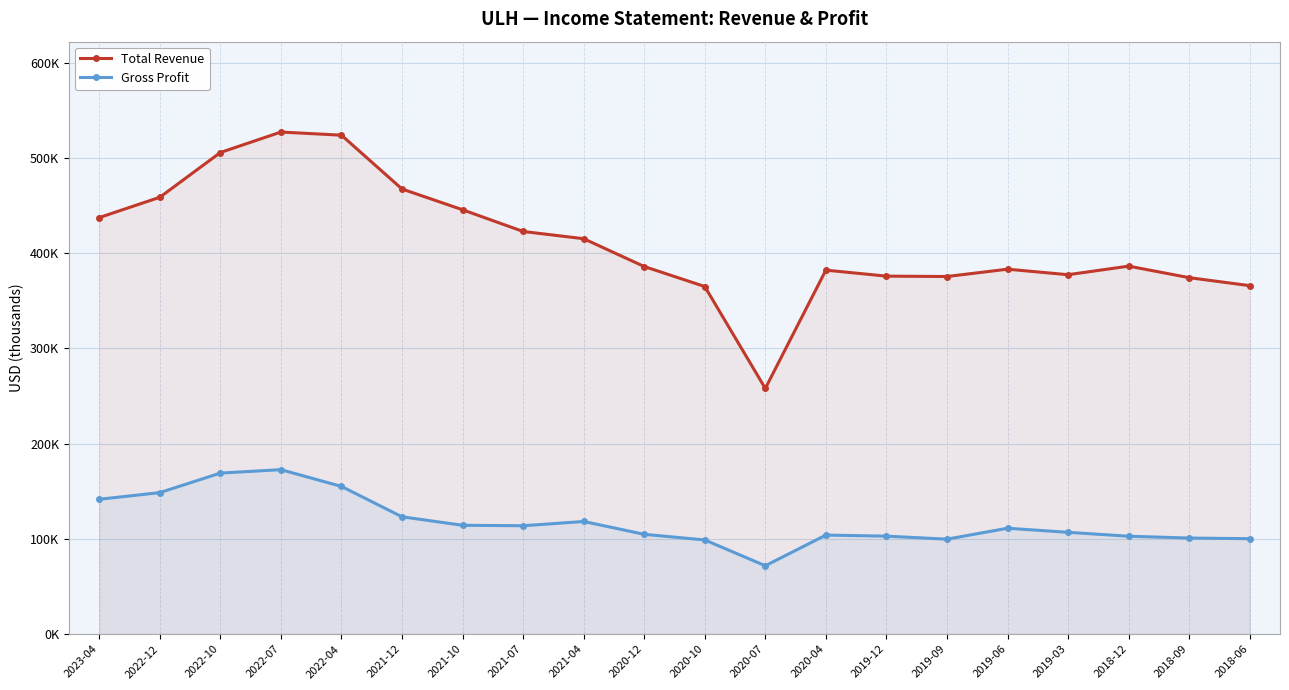

Is the value of Gross Profit at 2019-03 greater than the value of Total Revenue at 2021-12?

No